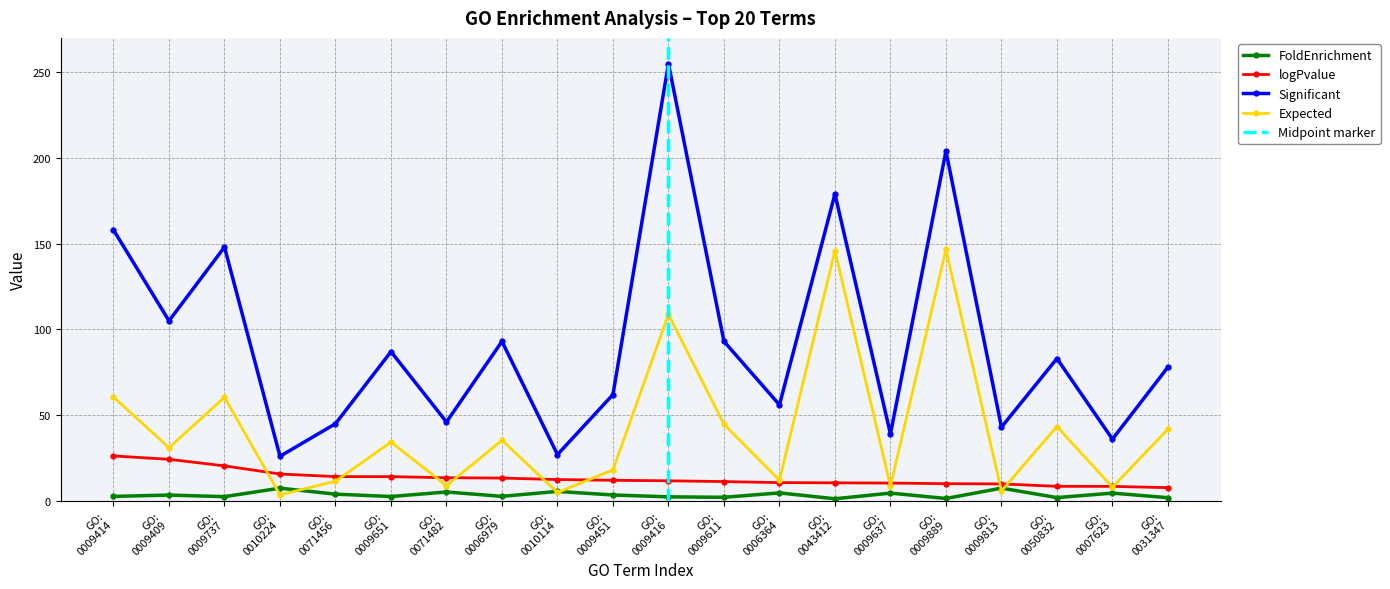

Reading left to right, list all the values displayed in this chart.

FoldEnrichment: 2.6	3.4	2.5	7.4	3.9	2.5	5.2	2.6	5.5	3.4	2.3	2.1	4.6	1.2	4.5	1.4	7.4	1.9	4.5	1.9
logPvalue: 26.2	24.2	20.4	15.7	14.1	14.1	13.5	13.3	12.4	12.0	11.7	11.3	10.6	10.5	10.4	10.0	9.9	8.5	8.4	7.7
Significant: 158.0	105.0	148.0	26.0	45.0	87.0	46.0	93.0	27.0	62.0	255.0	93.0	56.0	179.0	39.0	204.0	43.0	83.0	36.0	78.0
Expected: 60.6	31.0	60.4	3.5	11.5	34.3	8.9	35.3	4.9	18.1	108.8	44.7	12.1	145.9	8.6	146.7	5.8	43.4	8.0	41.8